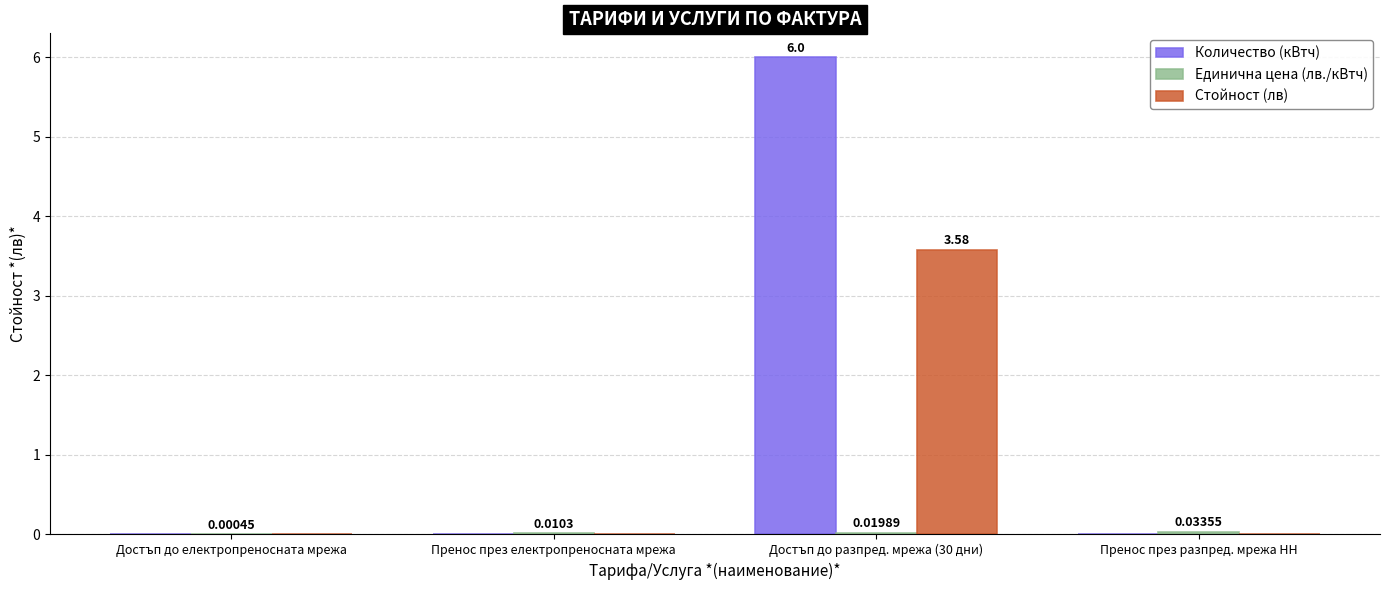

Does the chart contain stacked bars?

No